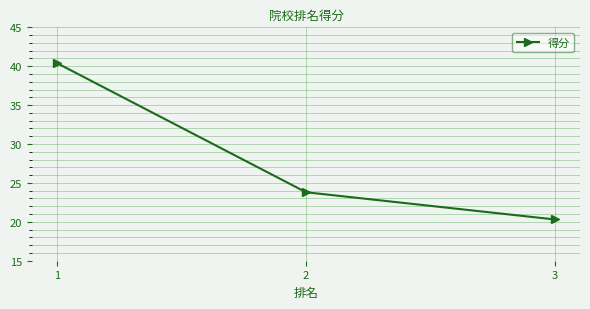

Is it true that the value at 3 is 27.5?

False